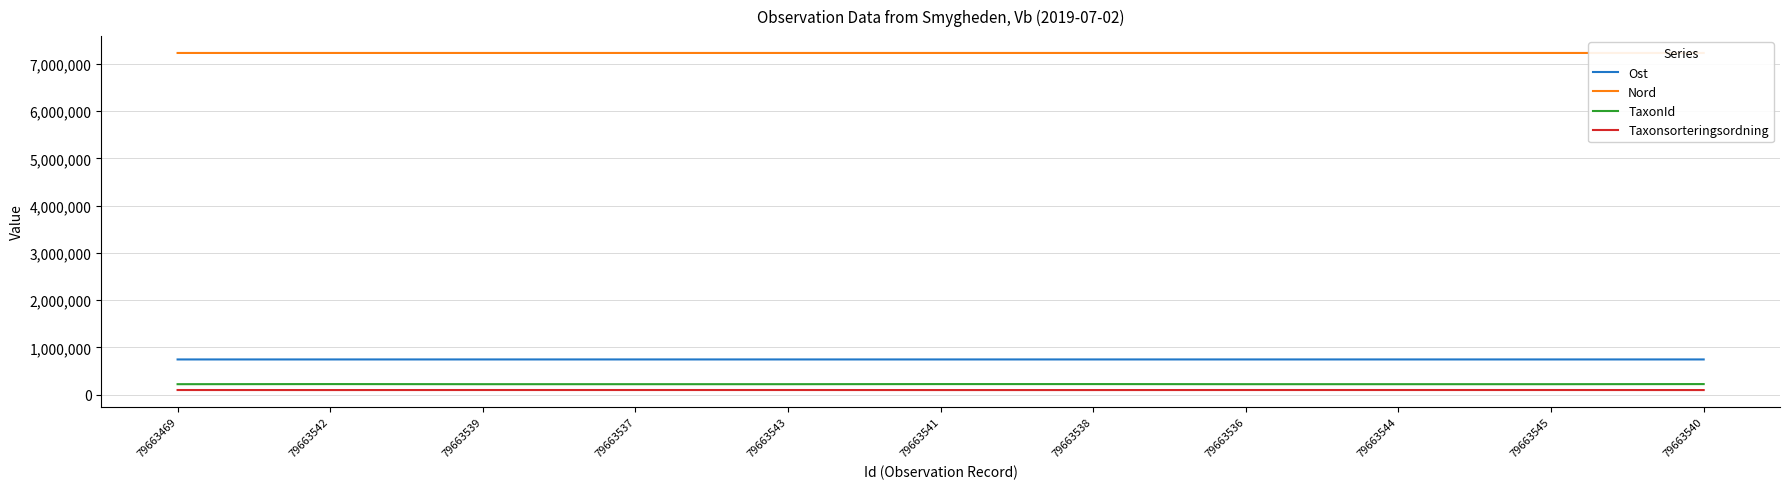

What is the difference between the maximum and minimum values in the TaxonId series?

2155.0